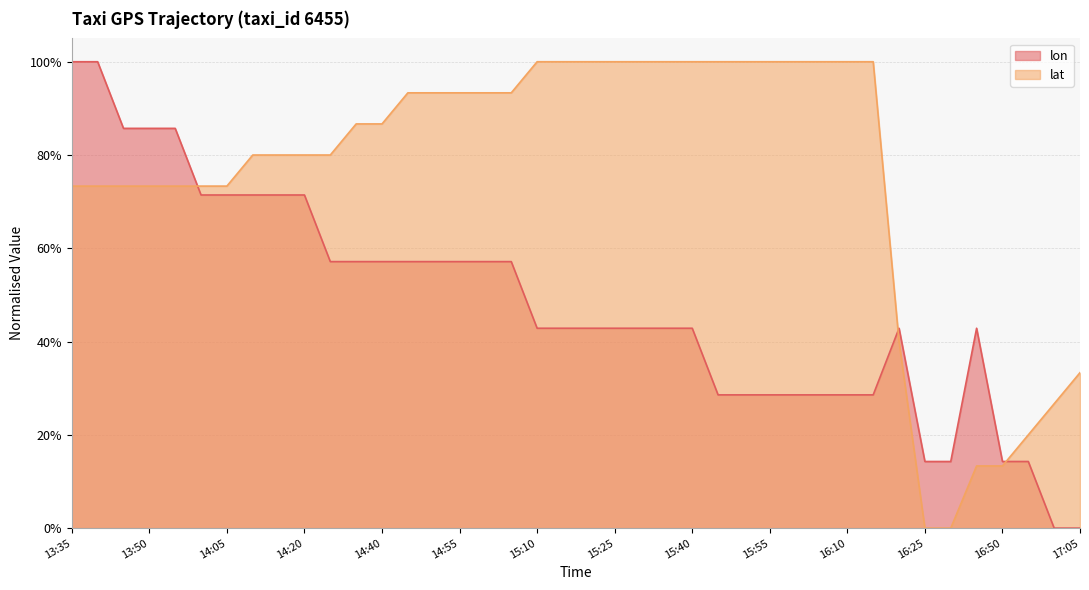

Does the chart display data point markers on the line(s)?

No